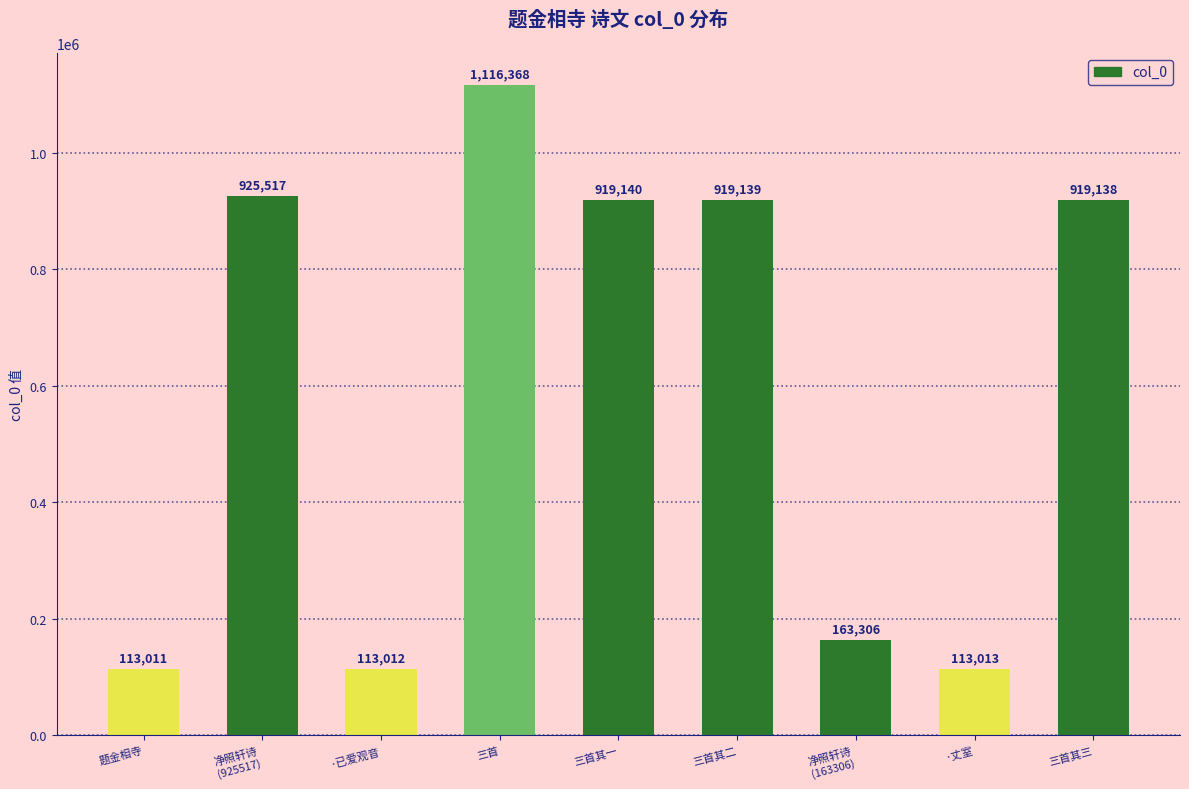

What is the difference between the second highest and minimum values?

812506